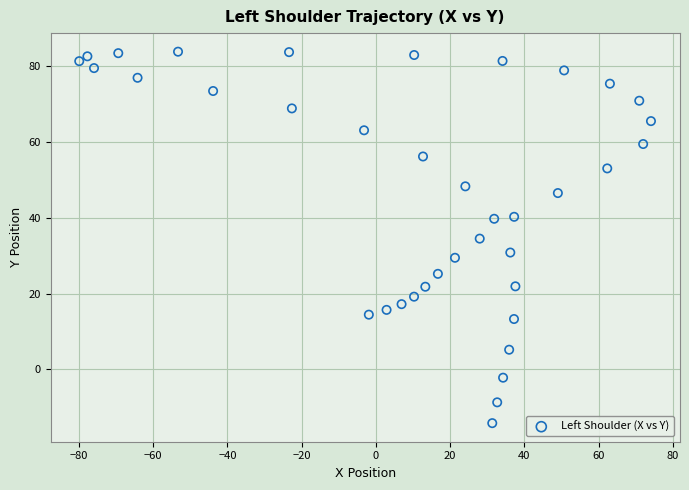

What is the range of X values (max minus min)?

154.0